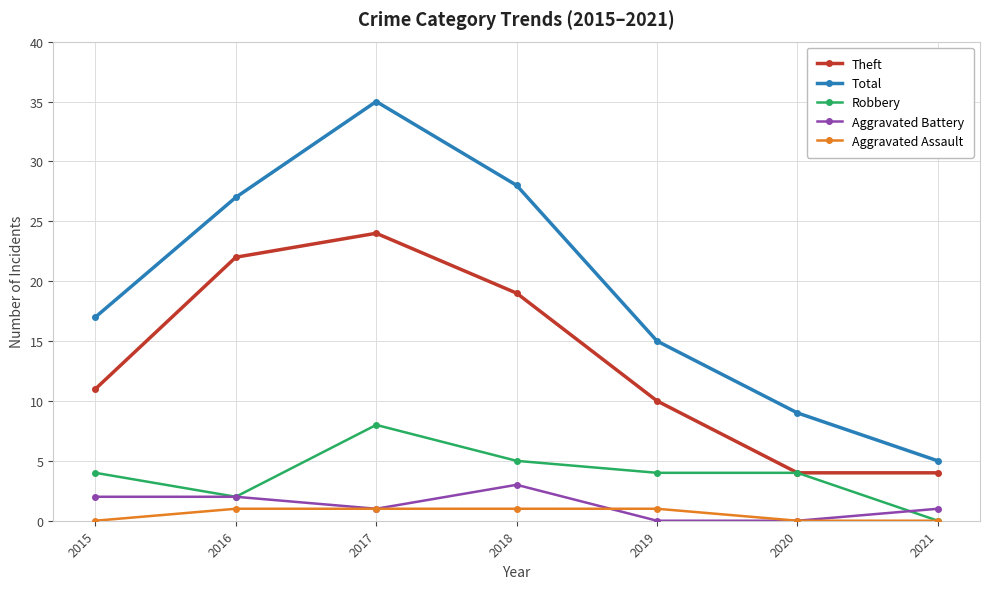

What is the maximum value for Robbery?

8